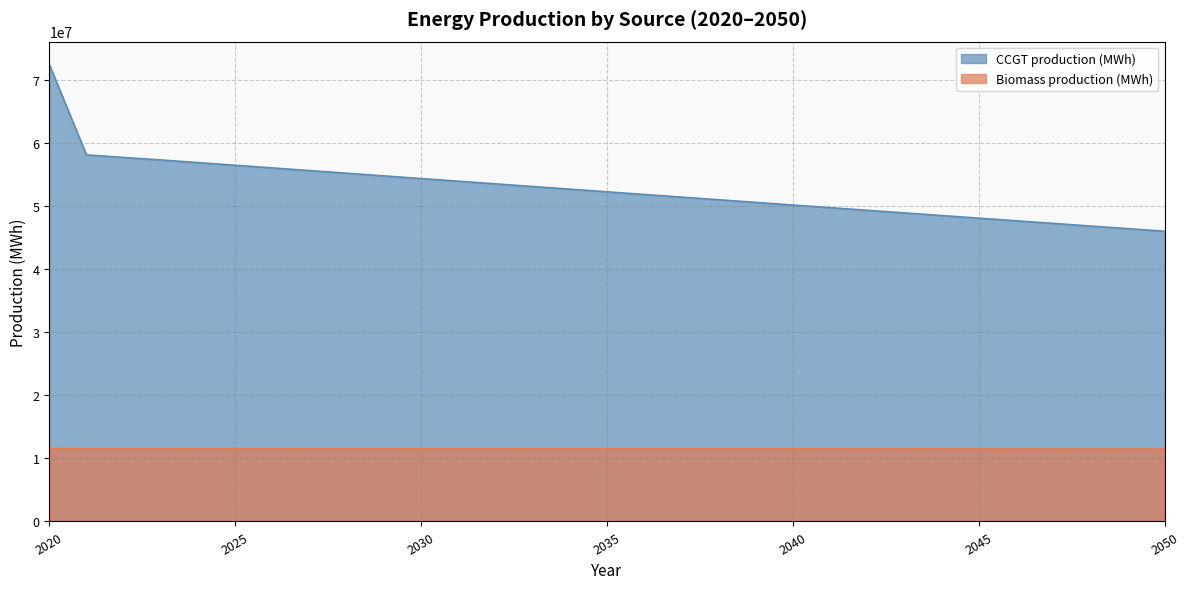

The CCGT production (MWh) series shows 16217840.7 at 2039. True or false?

False